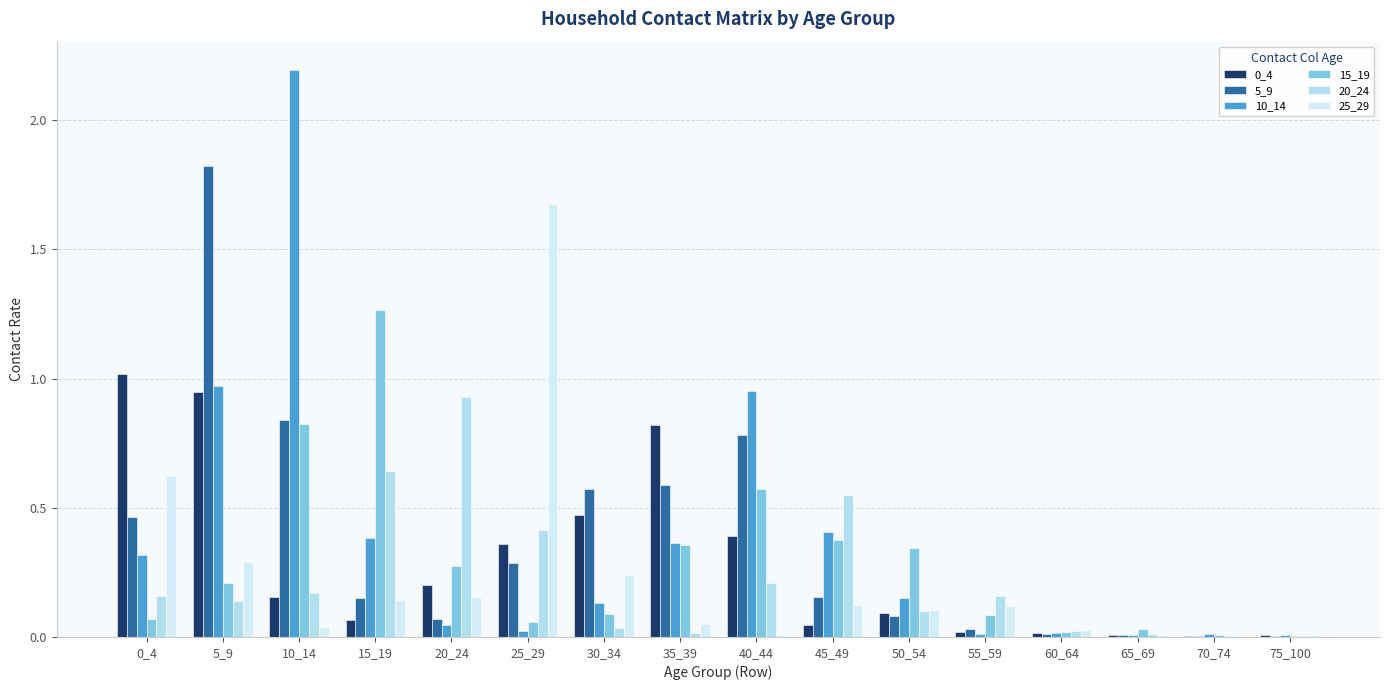

Is it true that 10_14 equals 0.0 at 20_24?

True